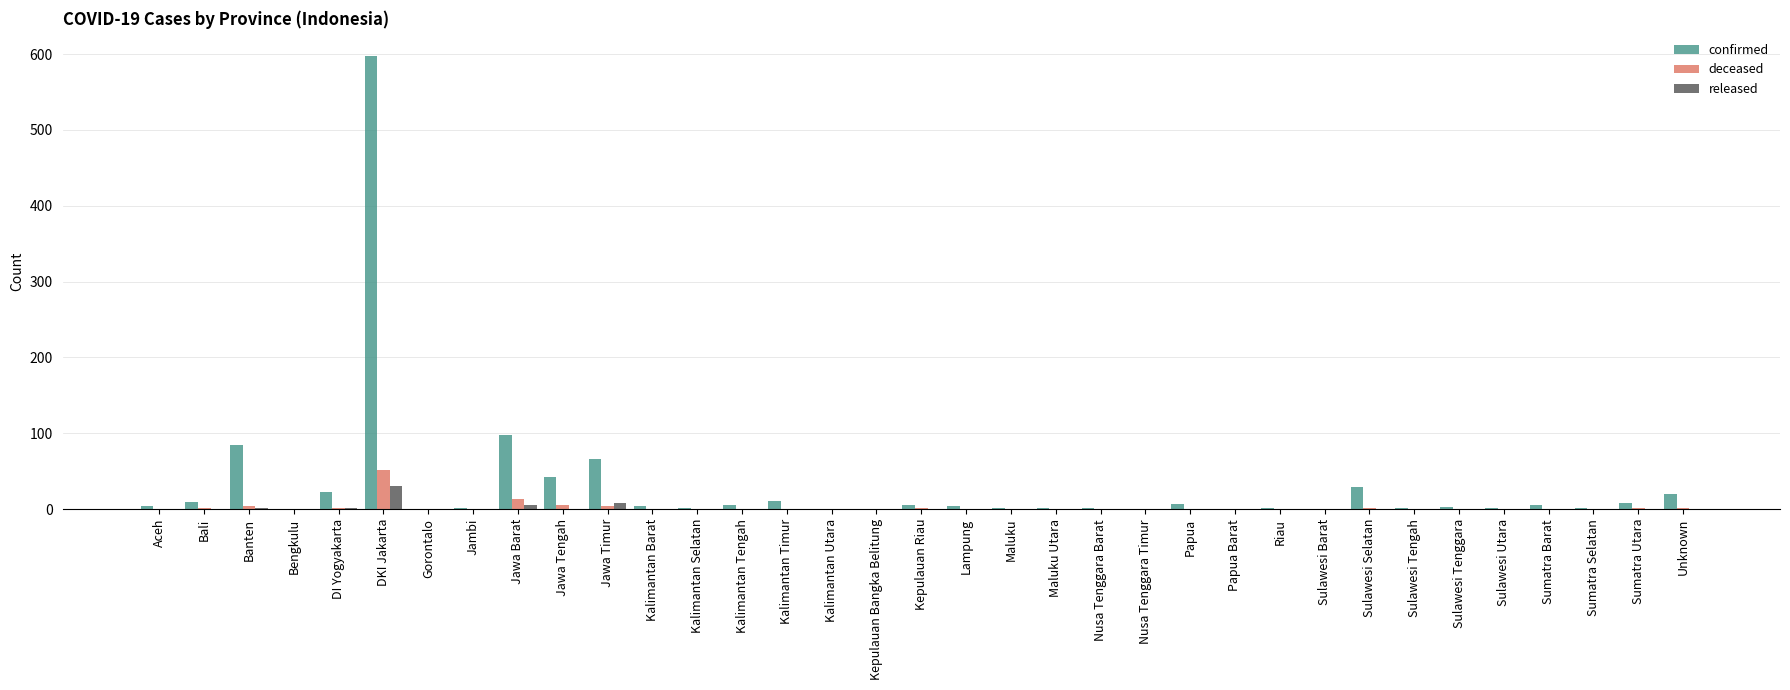

Count the number of data series in this chart.

3